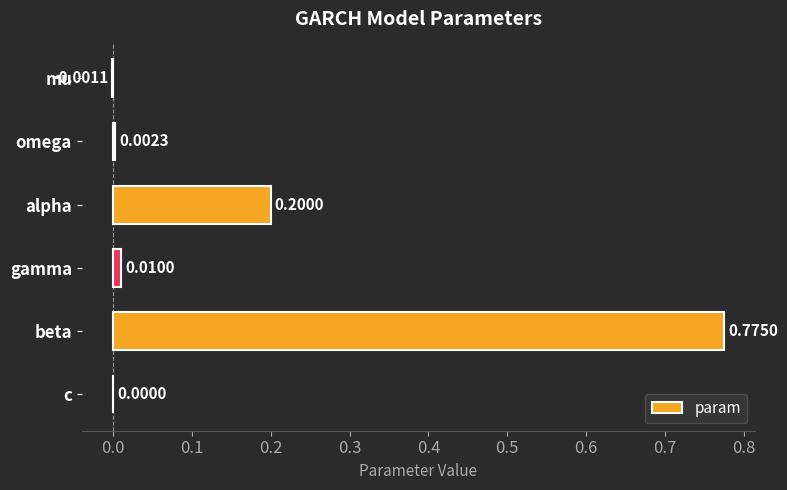

At which label is the value closest to 0?

c